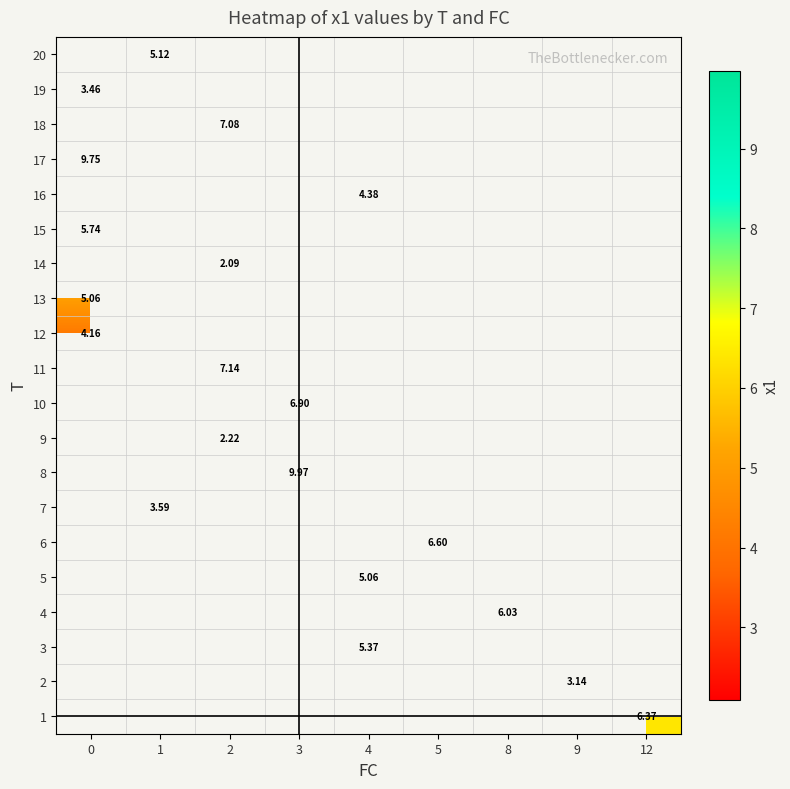

Count the number of categories in the chart.

9